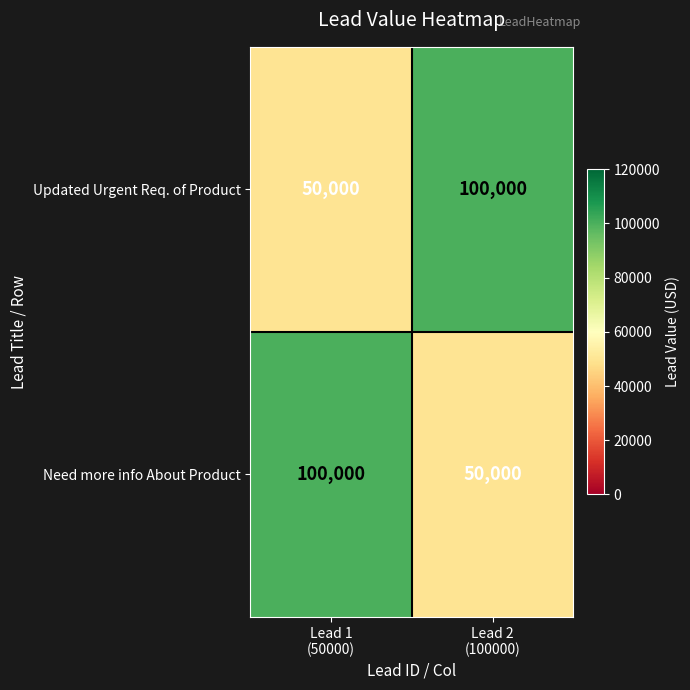

What is the maximum value shown in the chart?

100000